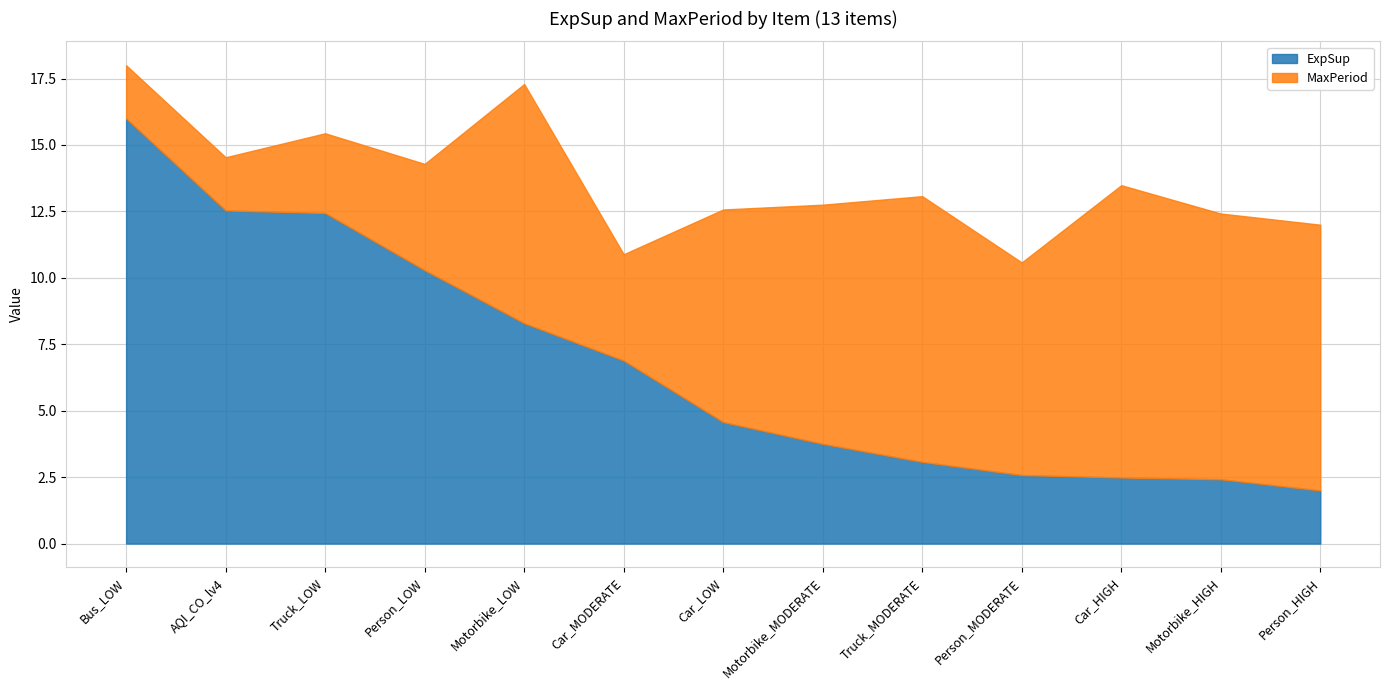

What is the spread (max minus min) of values at Car_LOW?

3.4